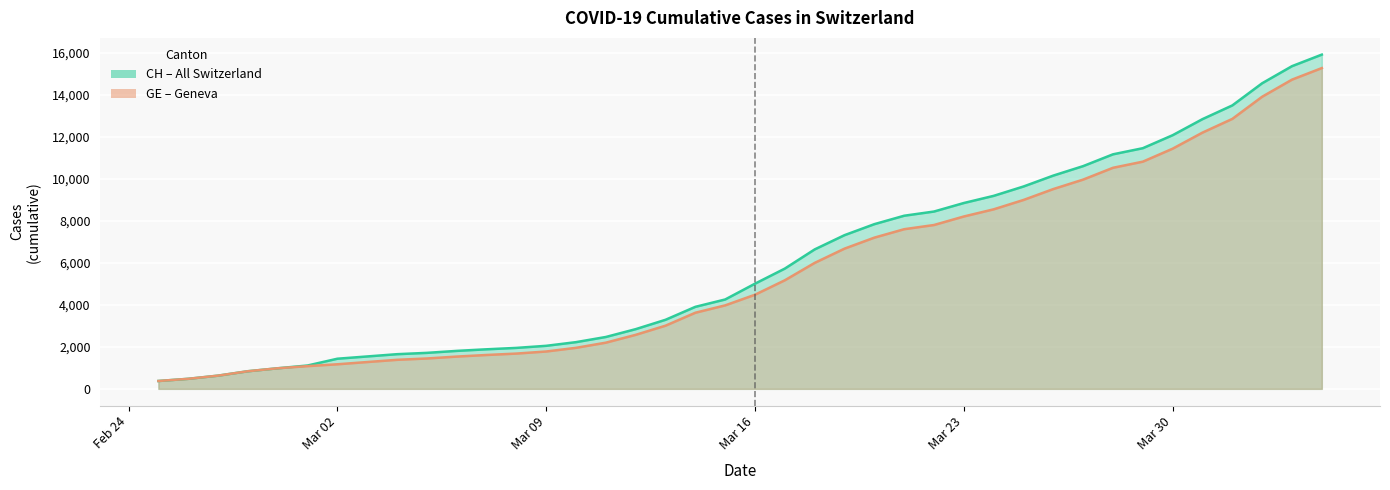

Does the chart display data point markers on the line(s)?

No